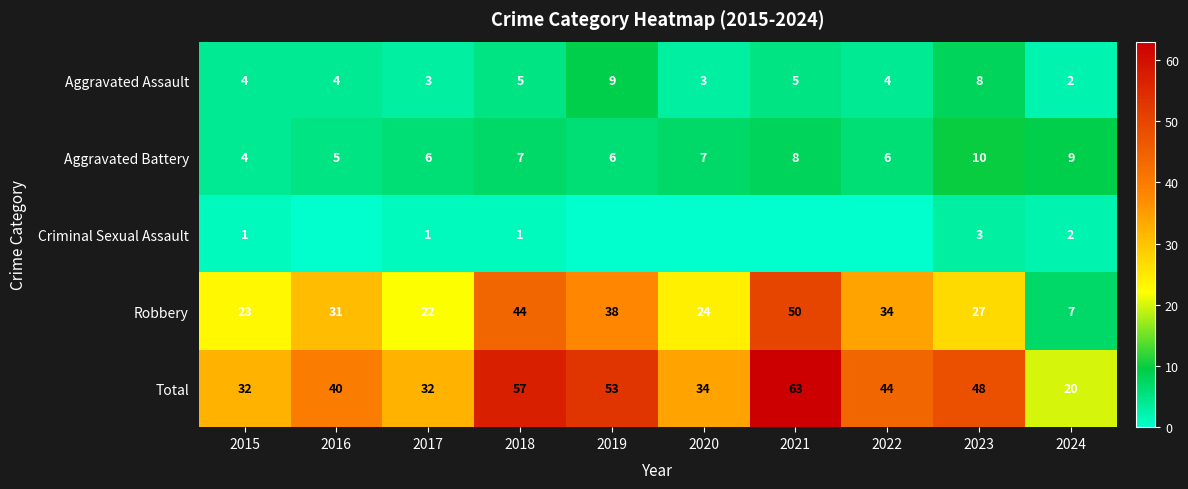

How many data points in Aggravated Battery are less than 7?

5